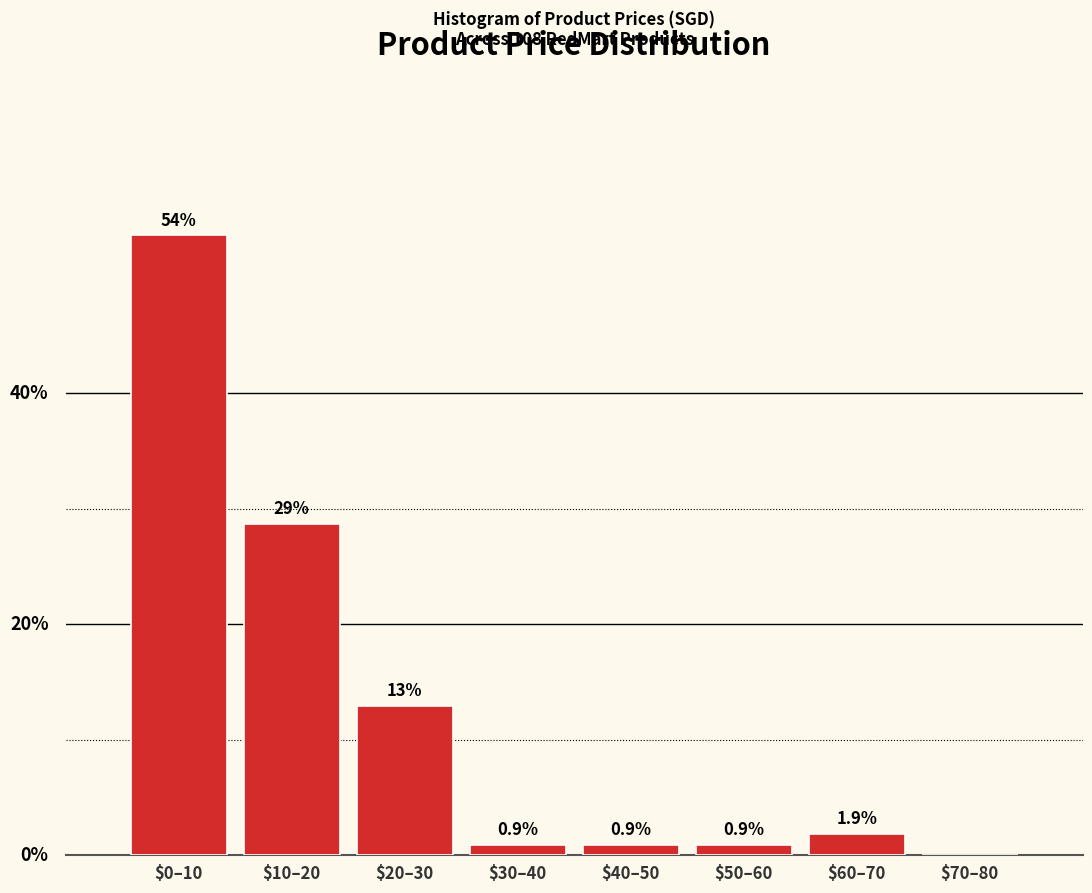

Where does the data first go above 1?

$0–10